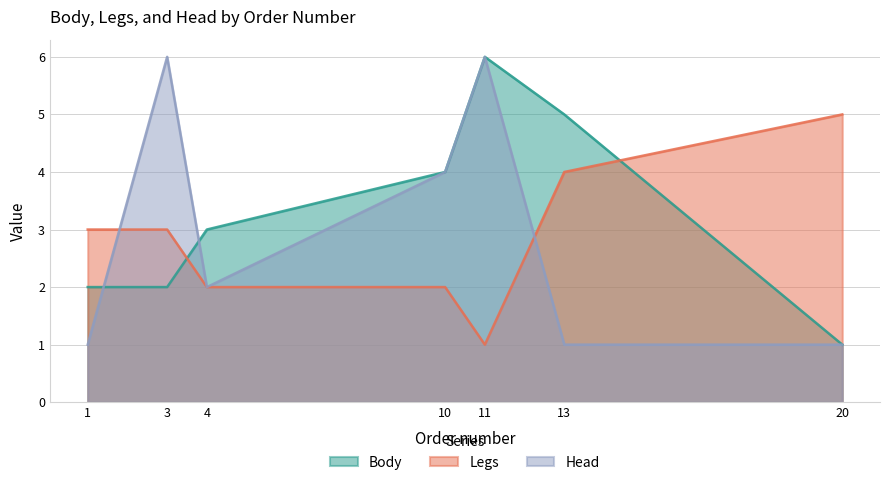

What is the difference between the highest and lowest values at 10?

2